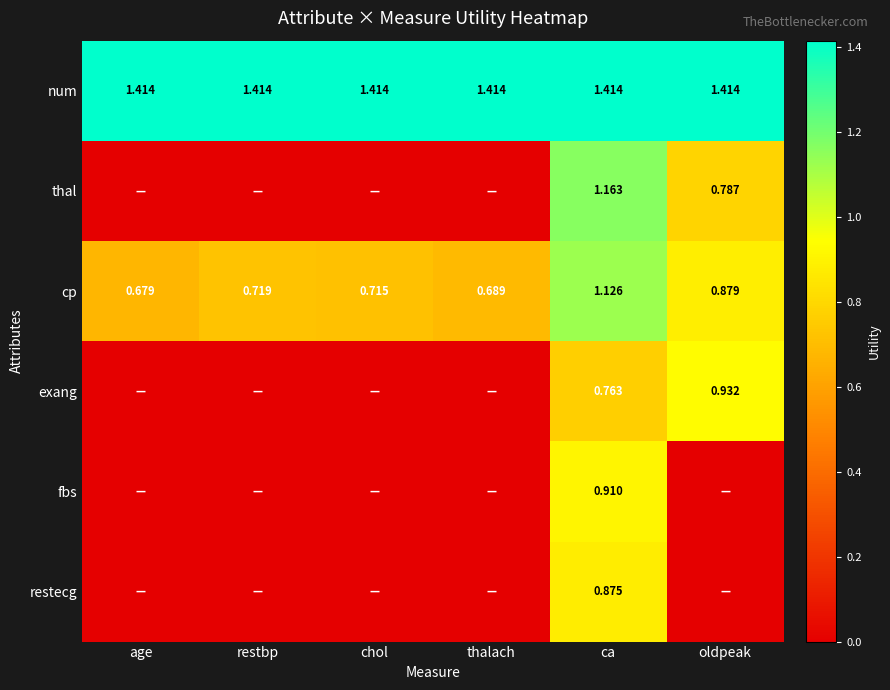

Is the value of thal at oldpeak greater than the value of fbs at ca?

No